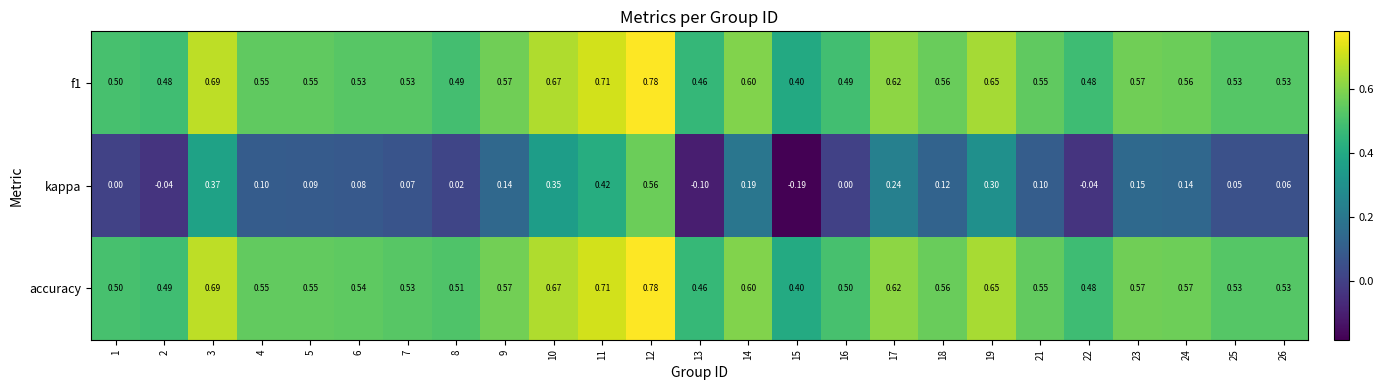

At how many categories does at least one series exceed 0?

25